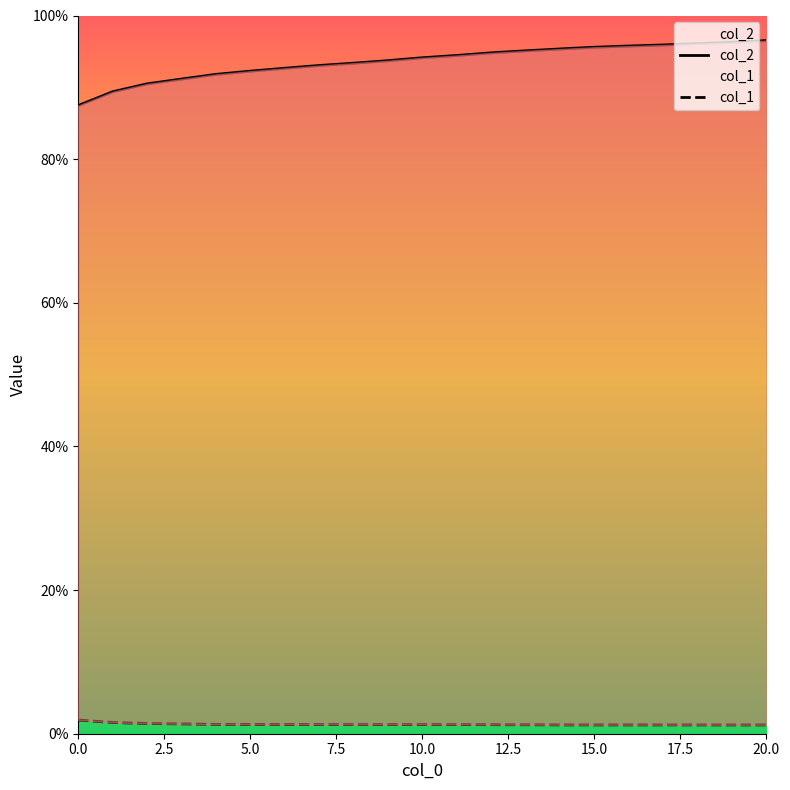

What is the total value across all series at 4?

0.9